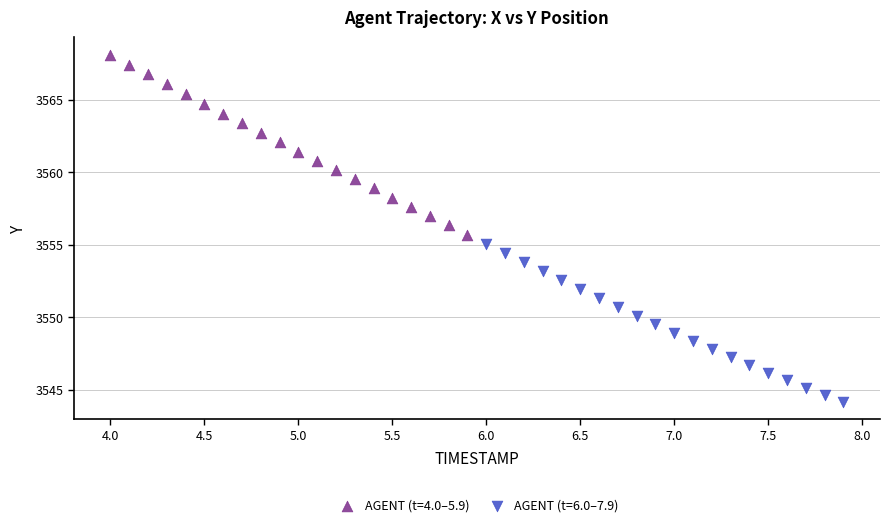

Which series has the largest Y range (max minus min)?

AGENT (t=4.0–5.9)